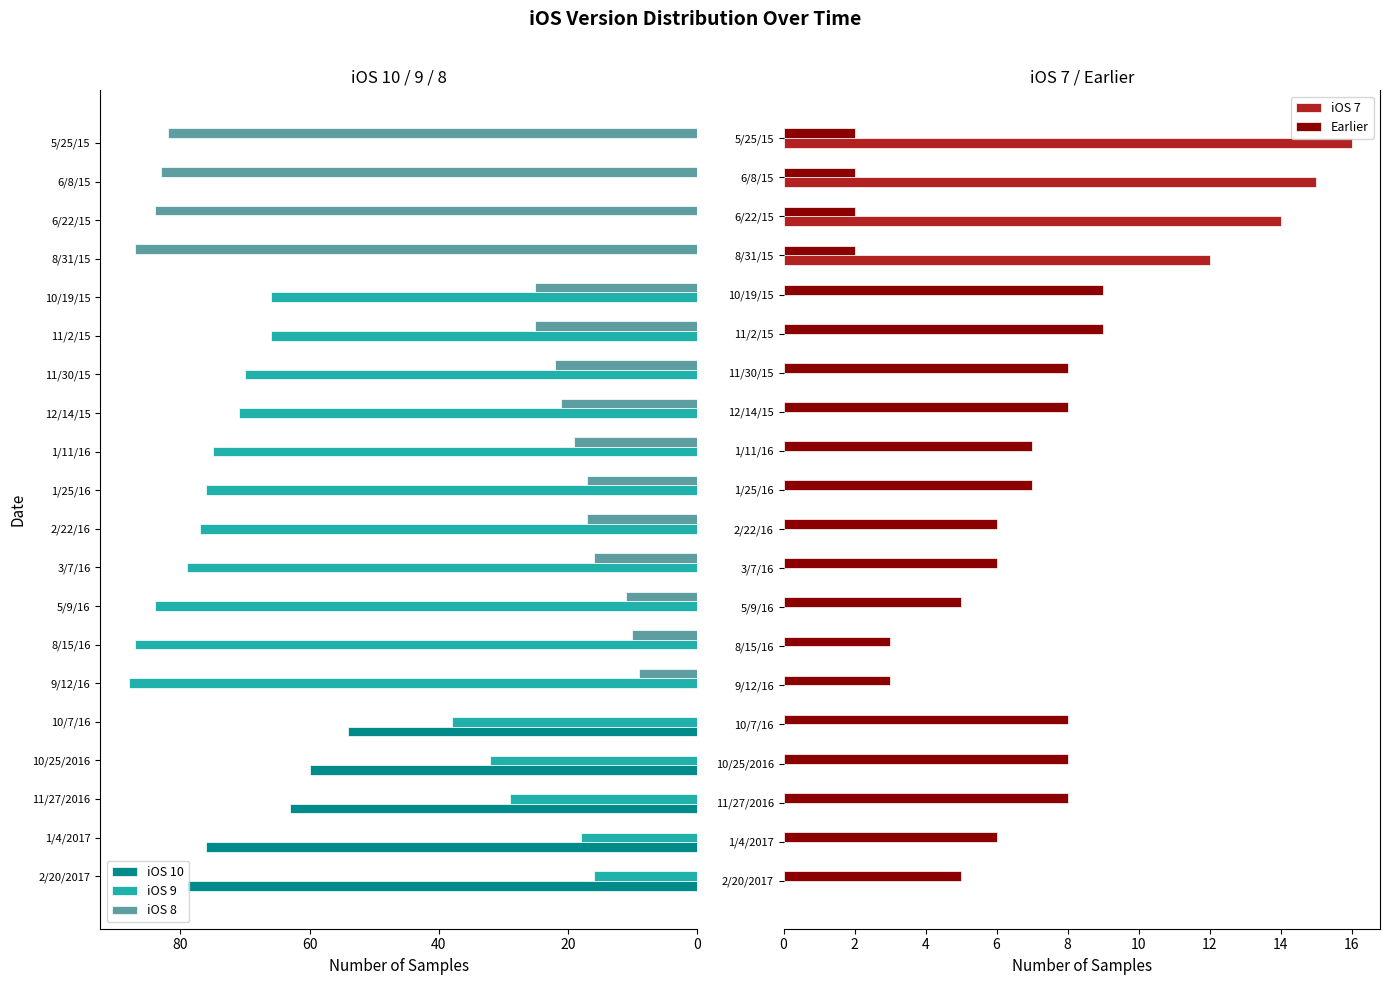

The value of iOS 8 at 12/14/15 is 32. True or false?

False